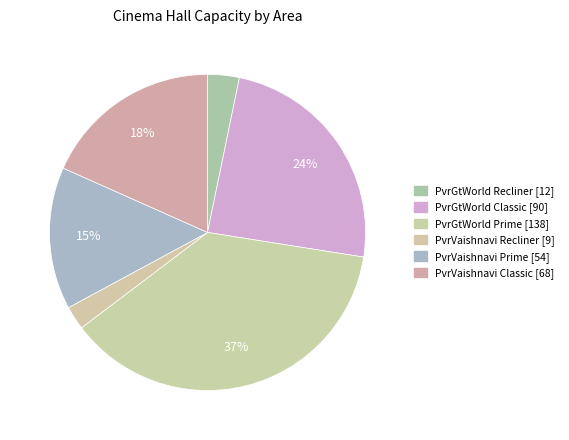

How many segments does this pie chart have?

6